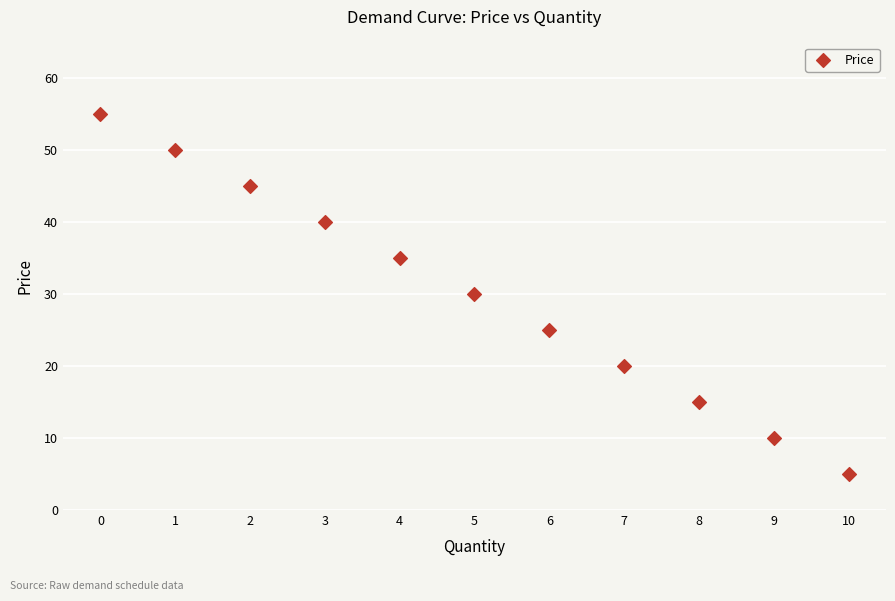

What is the average Y value?

30